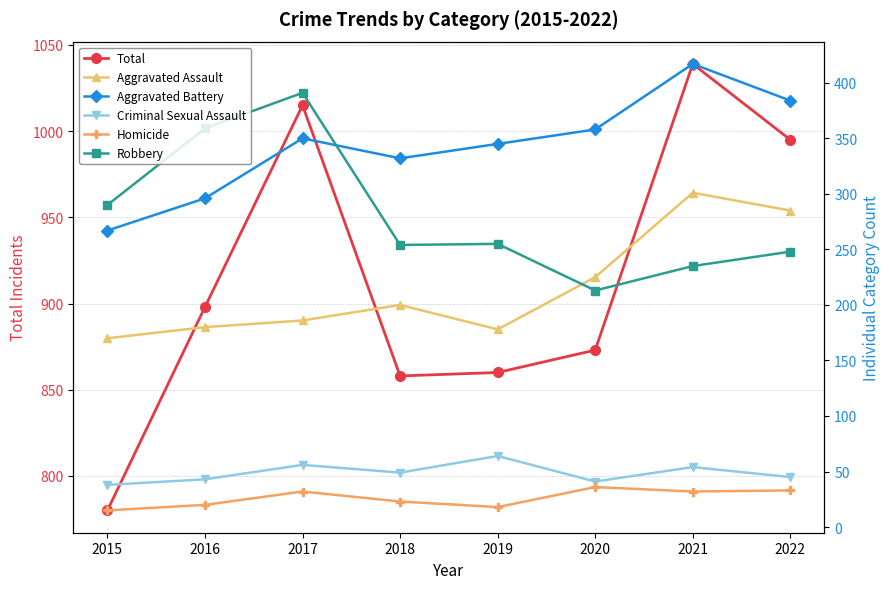

Is the value of Criminal Sexual Assault at 2019 greater than the value of Robbery at 2021?

No